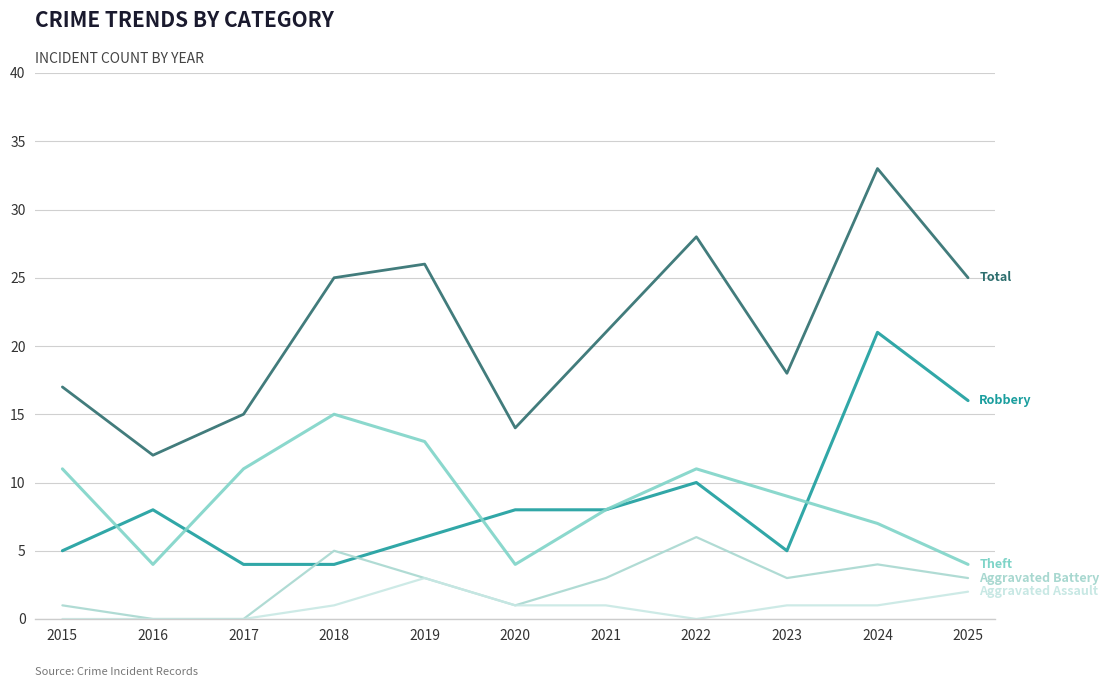

What is the total value across all series at 2018?

50